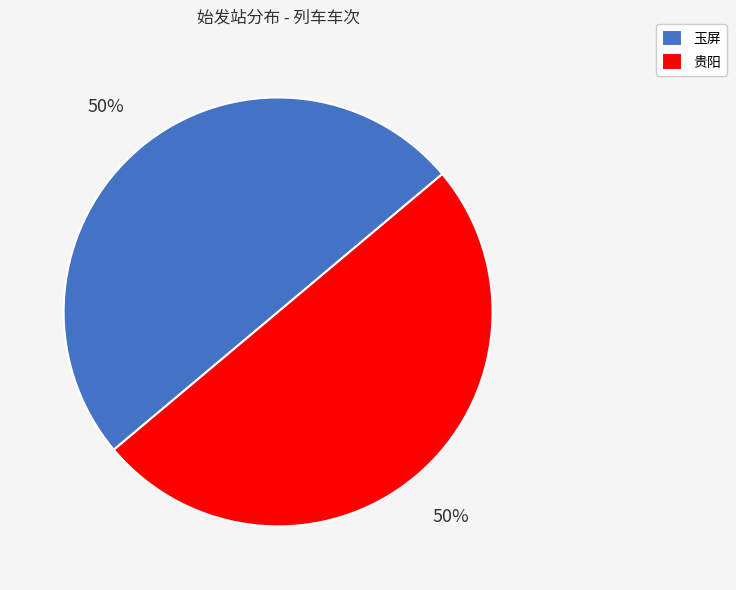

To the nearest percent, what portion does 贵阳 represent?

50%